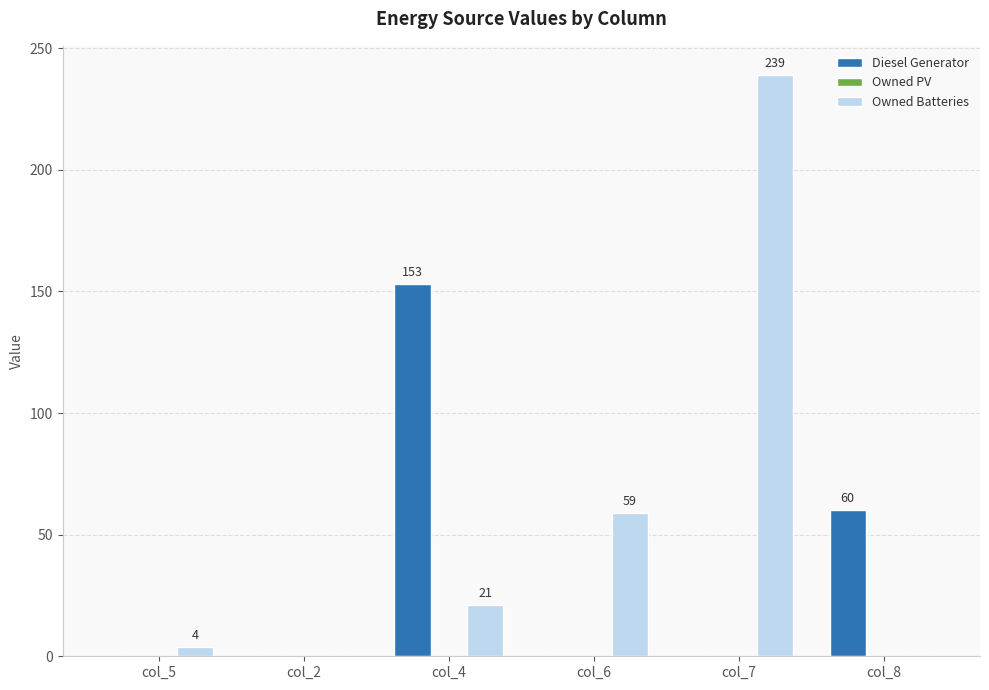

Count the number of categories in the chart.

6